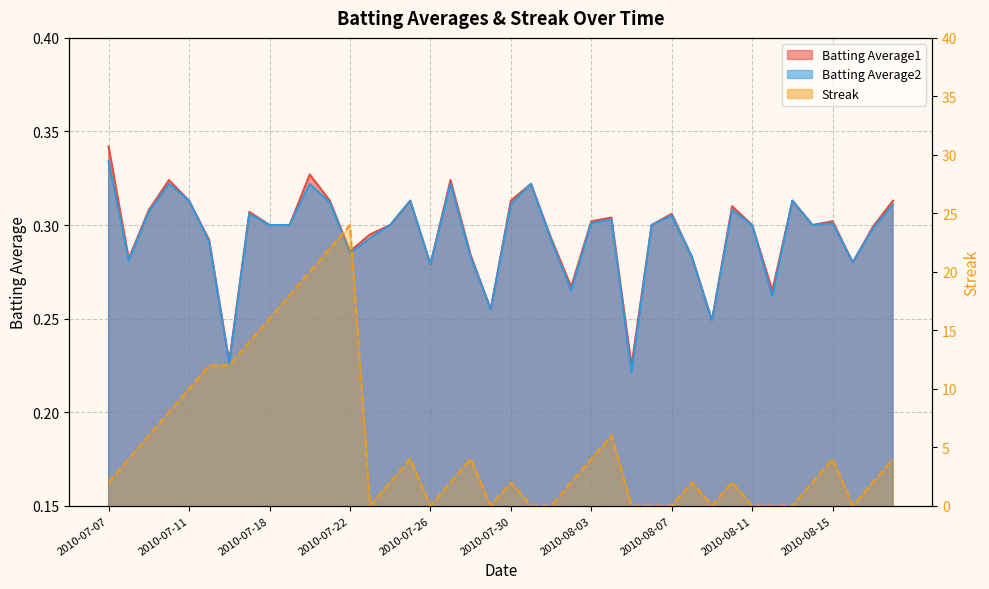

How many times do Batting Average2 and Streak cross each other?

16